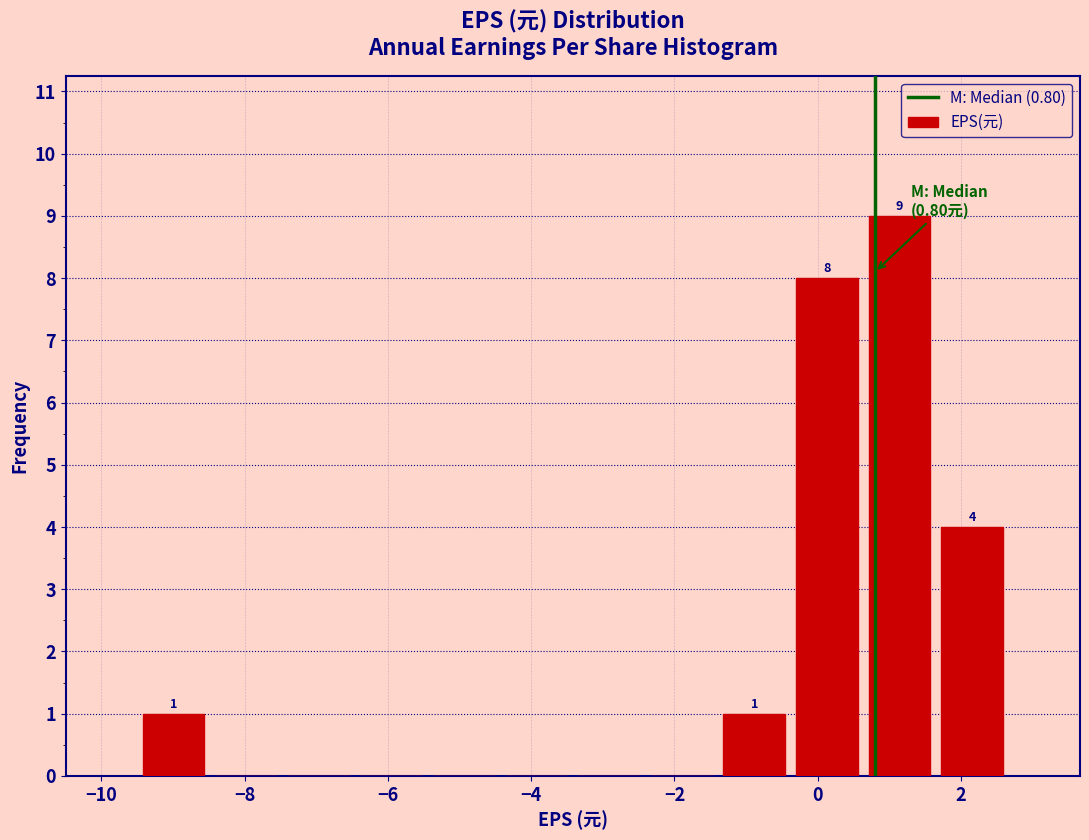

Which range on the x-axis has the tallest bar?

0.6 to 1.6